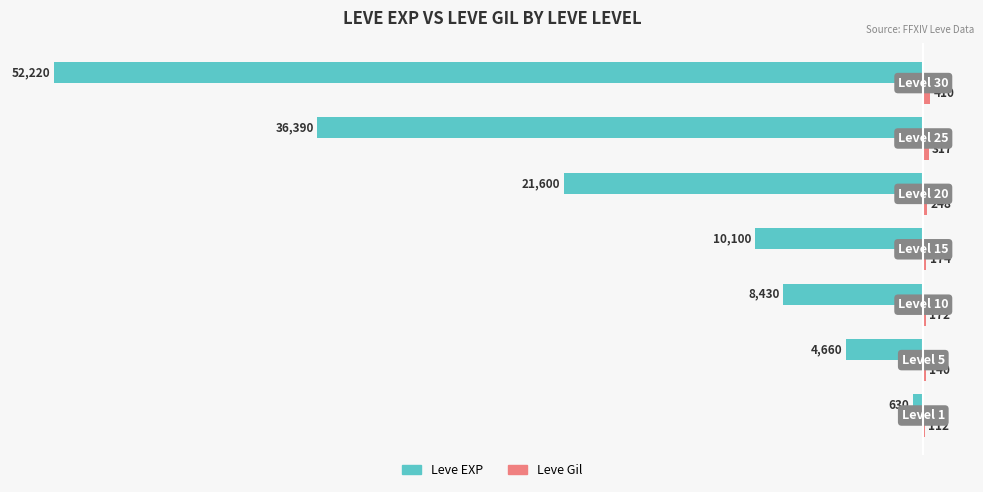

What is the greatest value displayed?

410